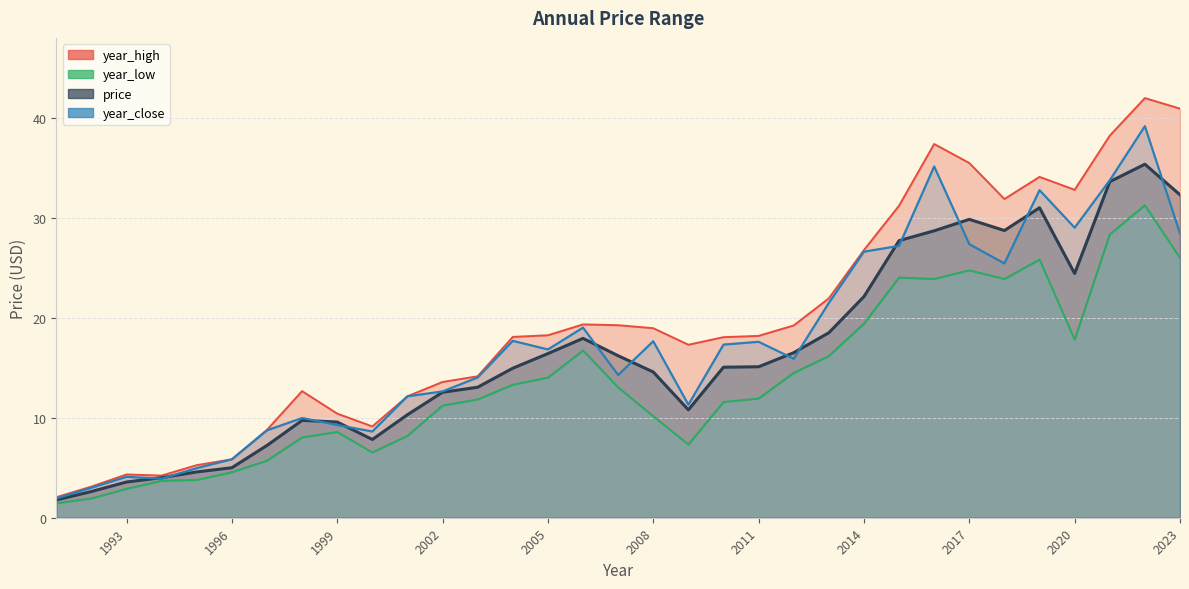

How many interior local peaks does the year_low series have?

6